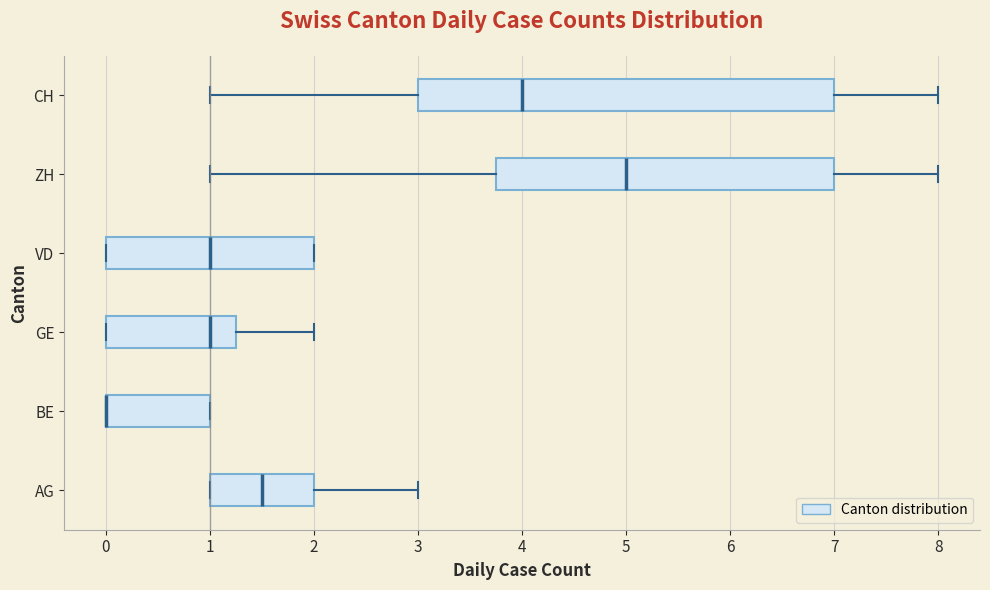

Reading bottom to top, transcribe this box plot: for each box, give where its median line is, the range the box spans, and where its two whiskers end, as read against the x-axis. The values are not printed on the chart, so give them approximately, as read against the axis.

AG: median 1.5, box 1.0 to 2.0, whiskers 1.0 to 3.0
BE: median 0.0 (drawn on the box's left edge), box 0.0 to 1.0, whiskers 0.0 to 1.0
GE: median 1.0, box 0.0 to 1.3, whiskers 0.0 to 2.0
VD: median 1.0, box 0.0 to 2.0, whiskers 0.0 to 2.0
ZH: median 5.0, box 3.8 to 7.0, whiskers 1.0 to 8.0
CH: median 4.0, box 3.0 to 7.0, whiskers 1.0 to 8.0